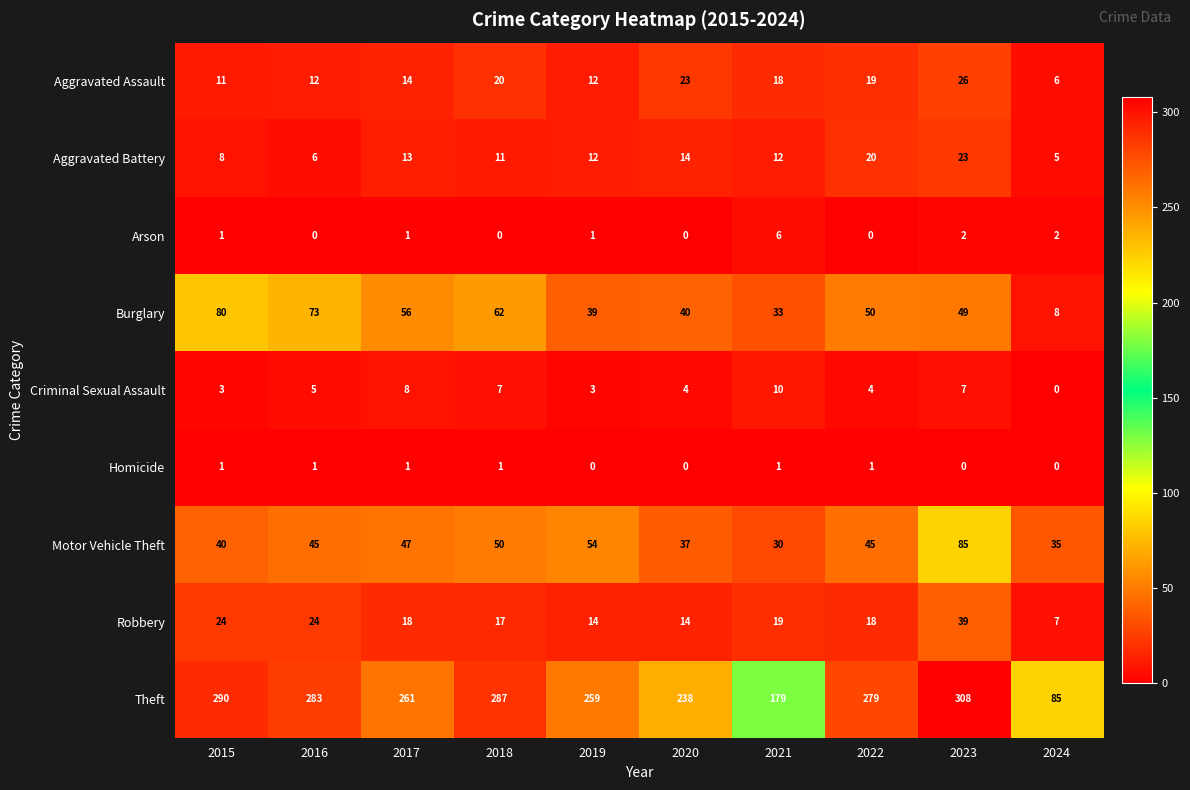

What is the difference between the Theft values at 2019 and 2021?

80